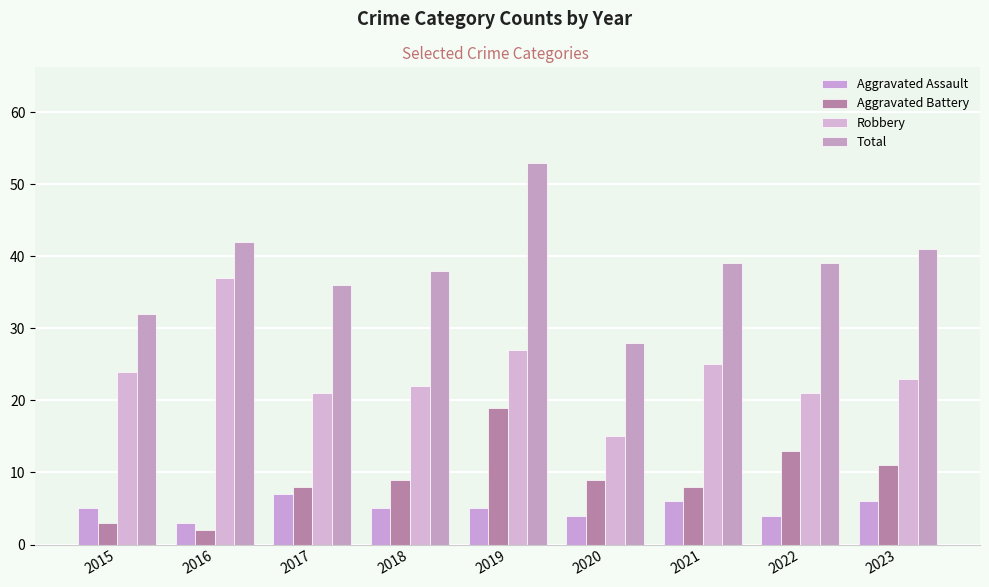

What is the difference between the maximum and minimum values in the Robbery series?

22